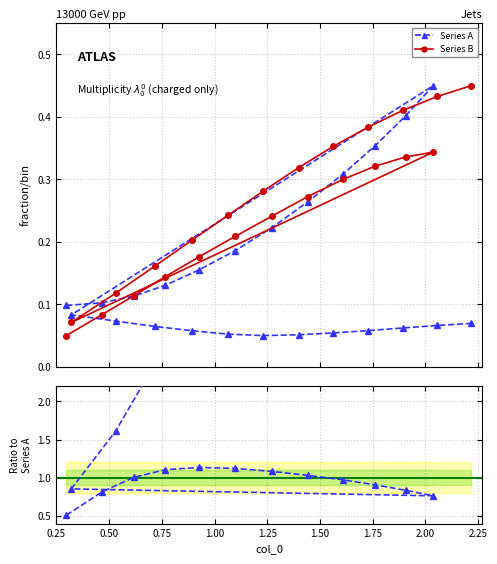

How many Series B values are between 0 and 1?

24